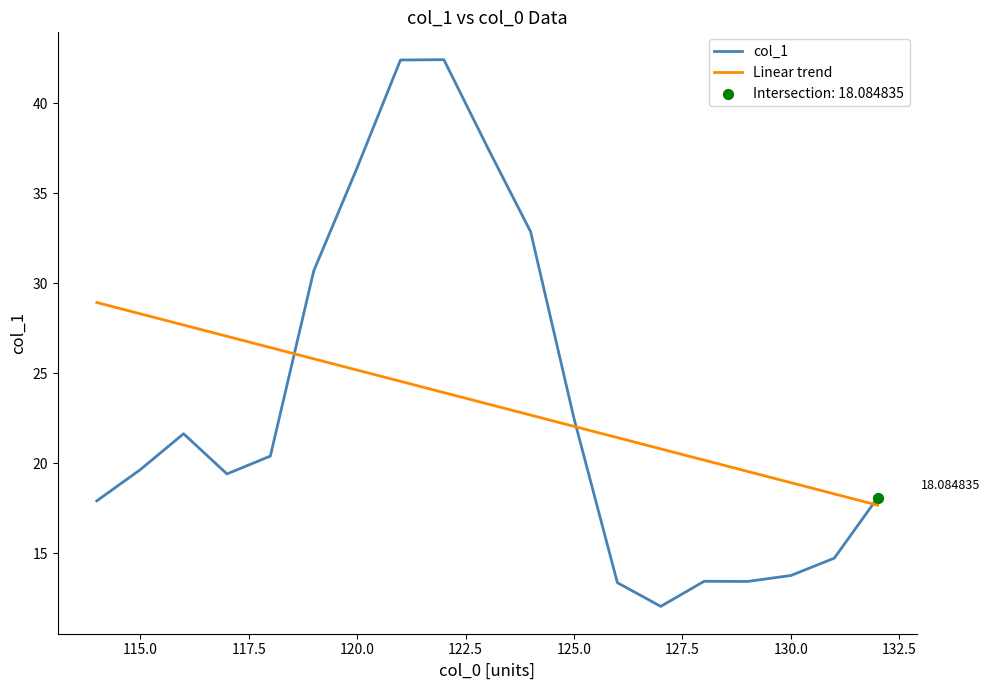

What is the difference between the maximum and minimum values in the Linear trend series?

11.3